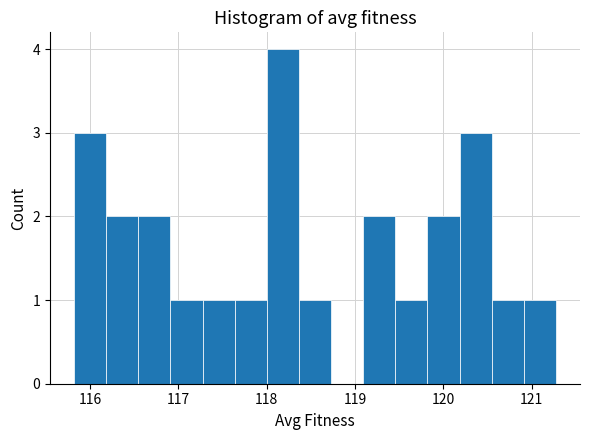

Around what value on the x-axis is the tallest bar? Give the approximate position of its centre, as read against the axis.

118.2